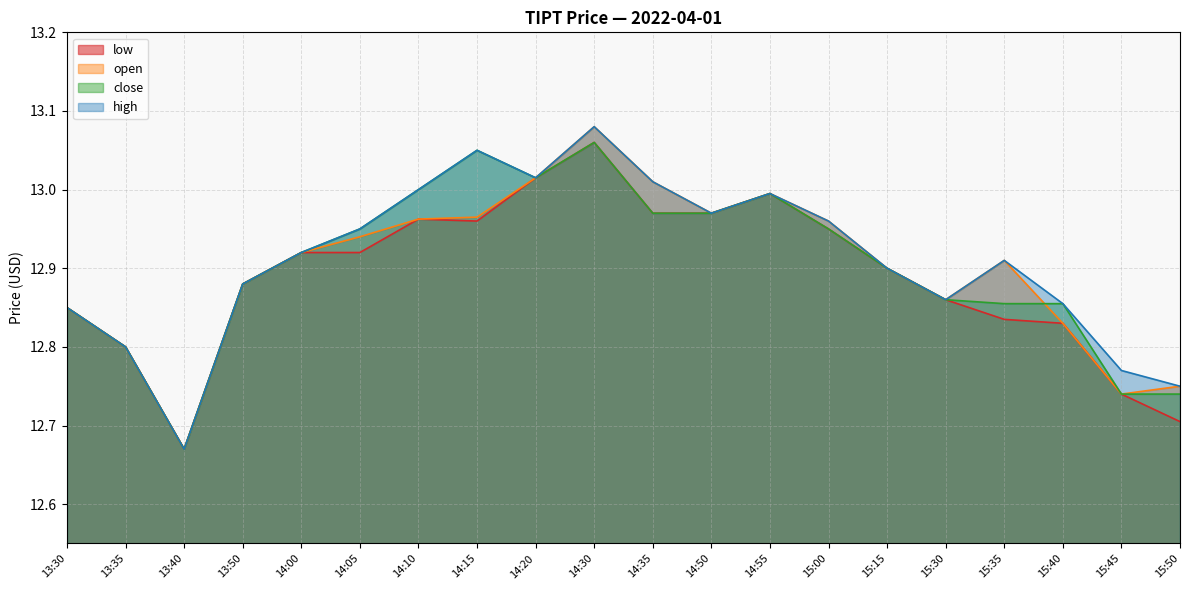

Reading left to right, what are all the values shown in this chart?

low: 12.8	12.8	12.7	12.9	12.9	12.9	13.0	13.0	13.0	13.1	13.0	13.0	13.0	12.9	12.9	12.9	12.8	12.8	12.7	12.7
open: 12.8	12.8	12.7	12.9	12.9	12.9	13.0	13.0	13.0	13.1	13.0	13.0	13.0	13.0	12.9	12.9	12.9	12.8	12.7	12.8
close: 12.8	12.8	12.7	12.9	12.9	12.9	13.0	13.1	13.0	13.1	13.0	13.0	13.0	12.9	12.9	12.9	12.9	12.9	12.7	12.7
high: 12.8	12.8	12.7	12.9	12.9	12.9	13.0	13.1	13.0	13.1	13.0	13.0	13.0	13.0	12.9	12.9	12.9	12.9	12.8	12.8